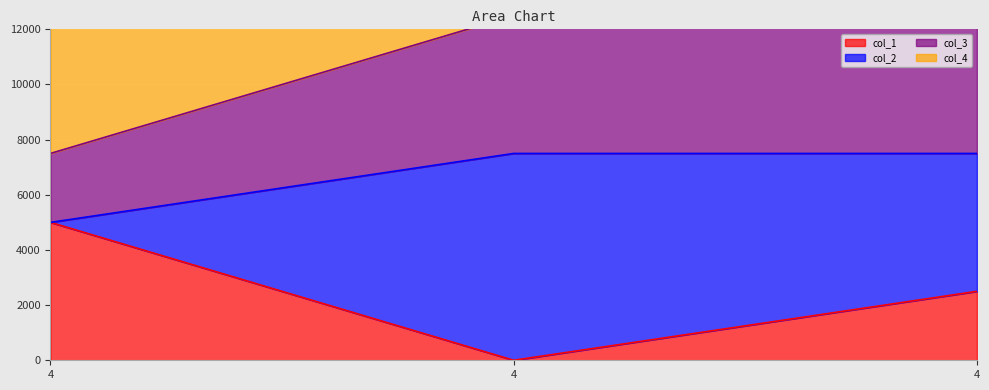

Which category has the lowest value across all series?

4